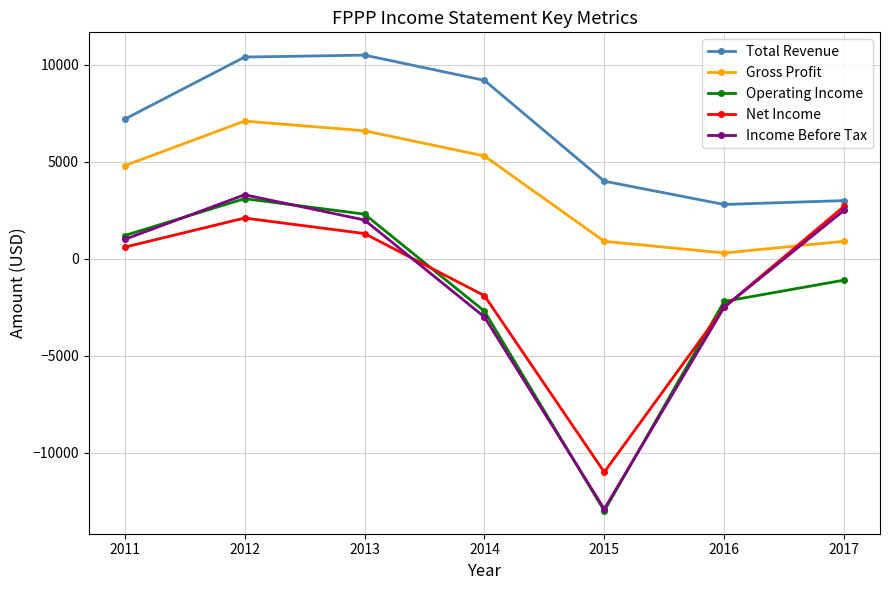

What is the difference between the highest and lowest values at 2015?

17000